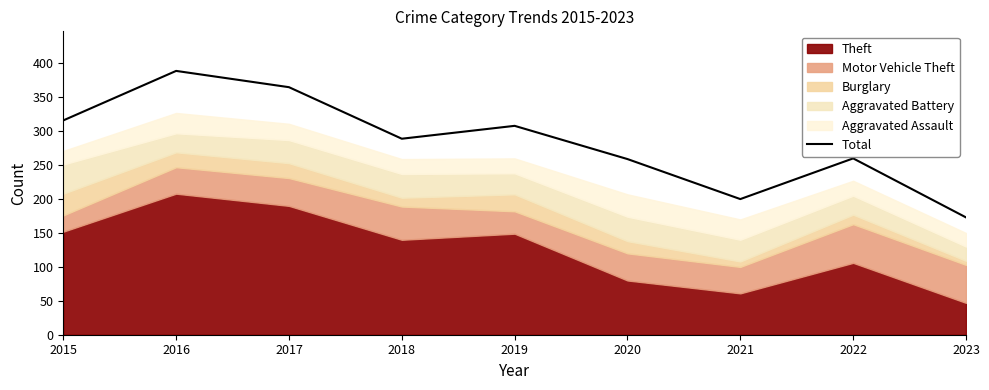

Approximately how many times larger is the value at 2018 compared to 2019?

0.9